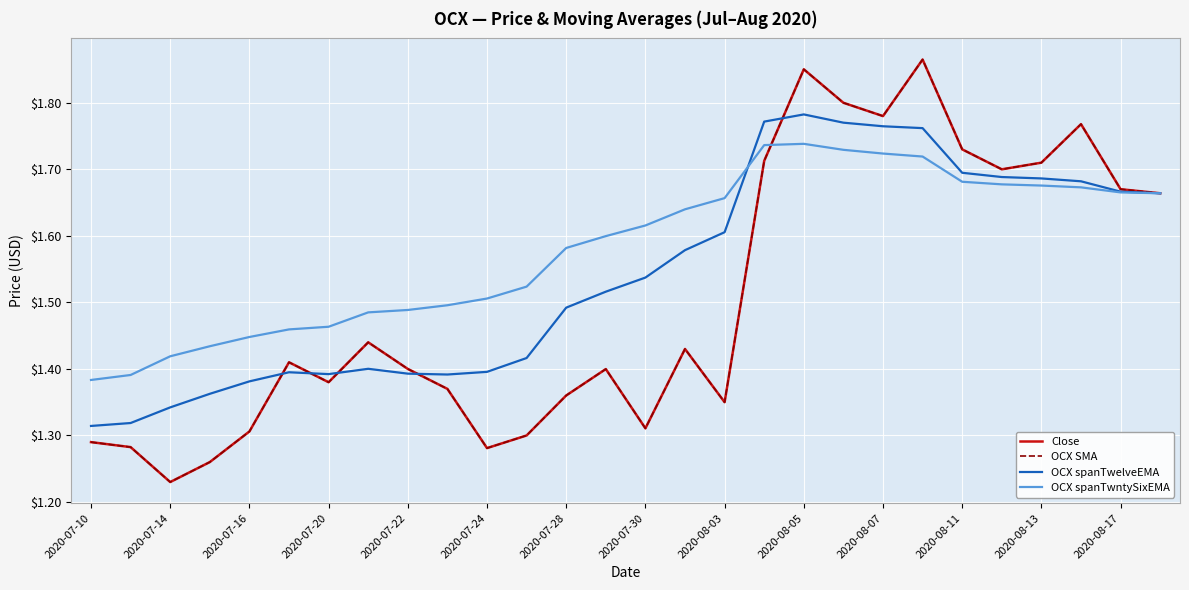

Which series has the widest spread of values?

Close